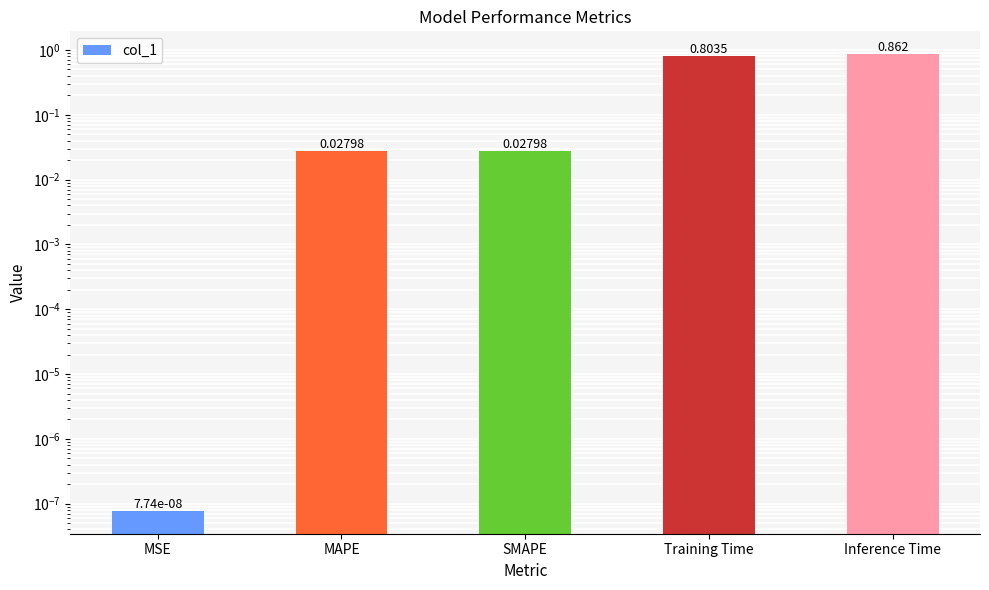

List the labels in order of value, largest first.

Inference Time, Training Time, SMAPE, MAPE, MSE